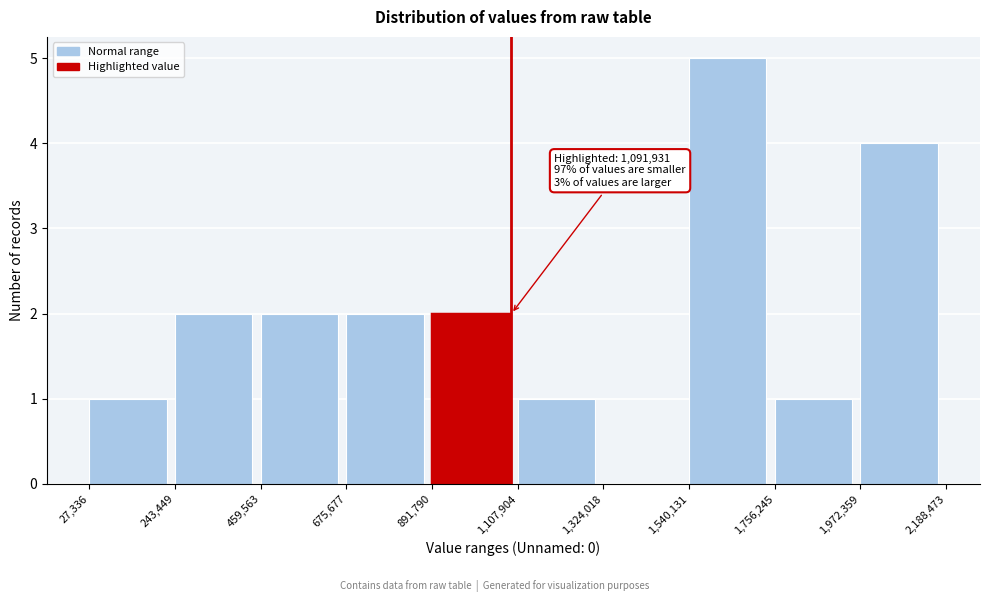

Over which range of the x-axis is the bar tallest?

1,540,131 to 1,756,245